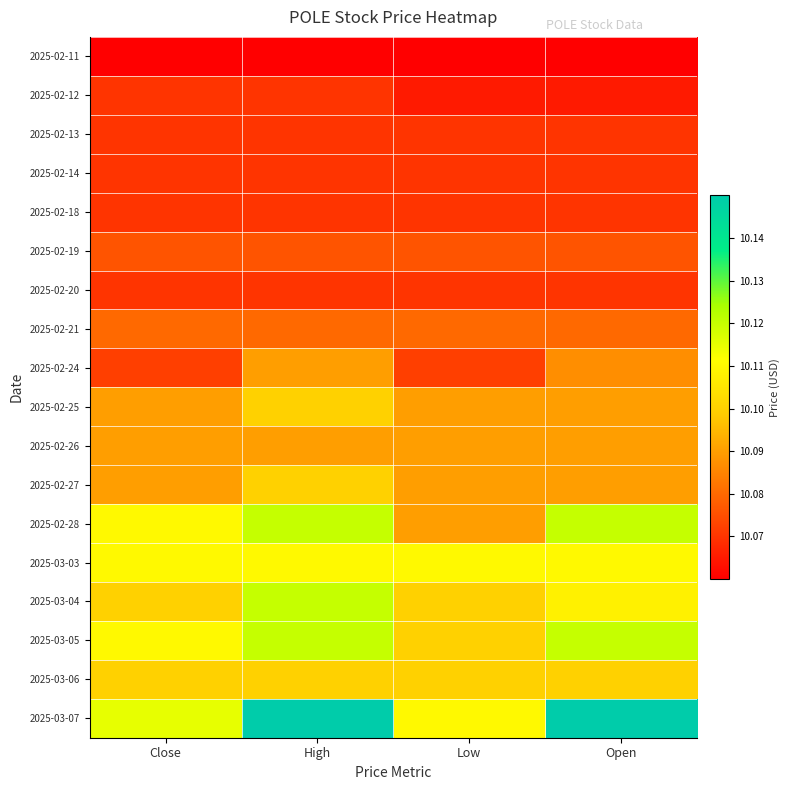

Rank the series by their maximum value, from highest to lowest.

2025-03-07, 2025-02-28, 2025-03-04, 2025-03-05, 2025-03-03, 2025-02-25, 2025-02-27, 2025-03-06, 2025-02-24, 2025-02-26, 2025-02-21, 2025-02-19, 2025-02-12, 2025-02-13, 2025-02-14, 2025-02-18, 2025-02-20, 2025-02-11